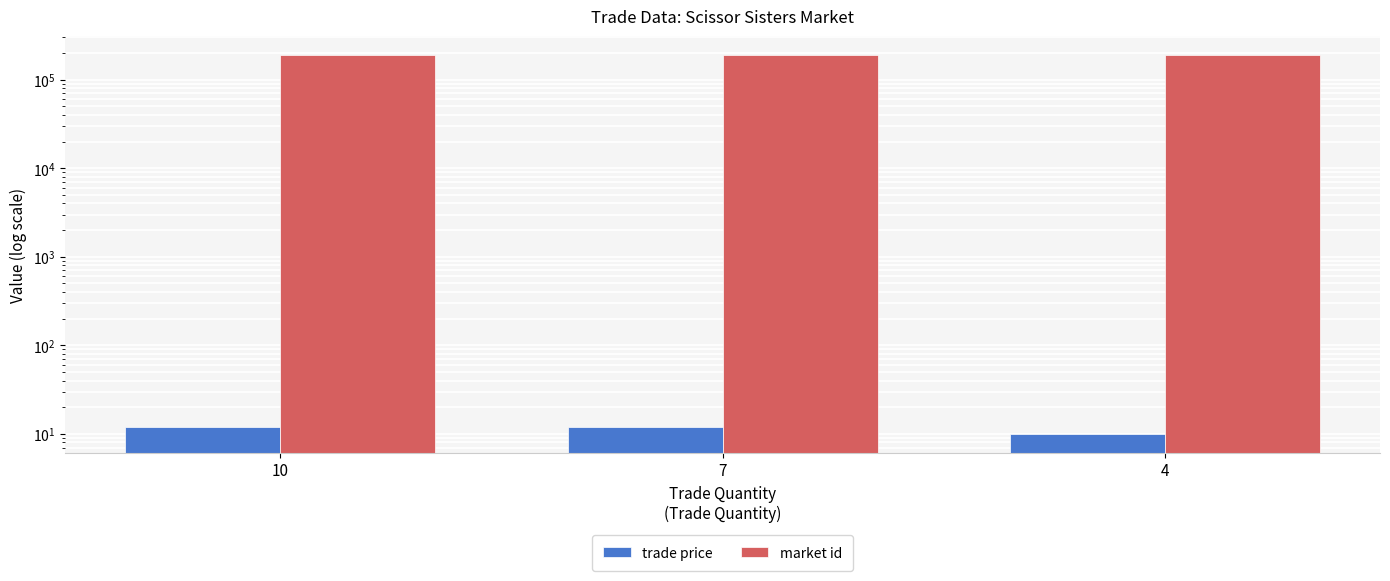

What is the value of the market id bar at the 2nd from the left?

189953.0